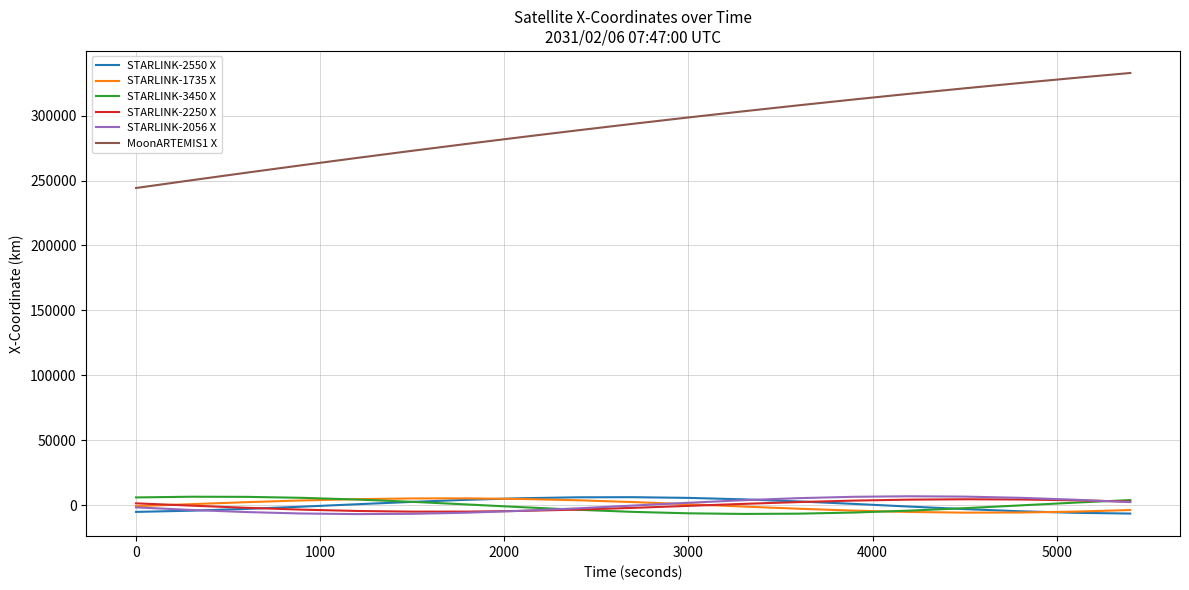

Which series has the widest spread of values?

MoonARTEMIS1 X